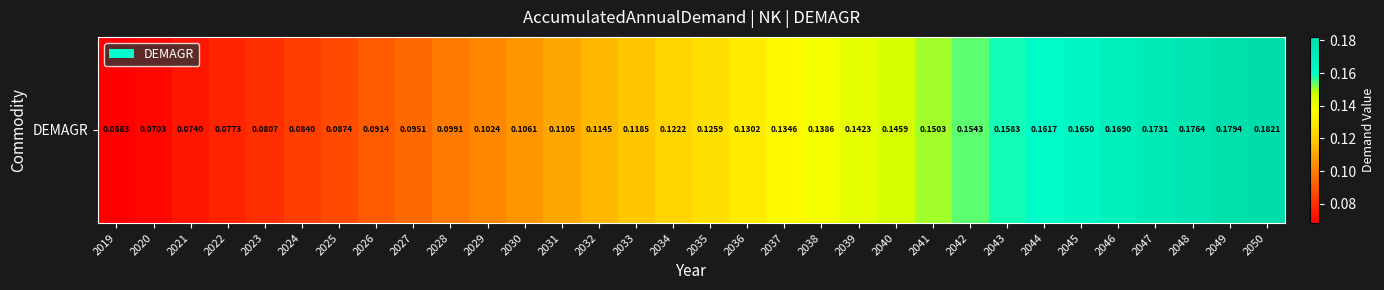

Is it true that the value at 2023 is 0.1?

True